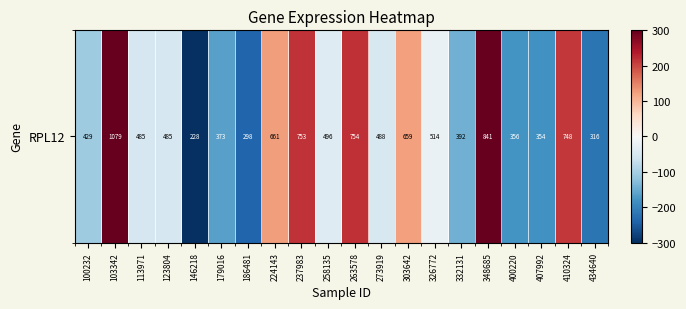

Reading left to right, extract all data points from this chart.

100232=-106.2	103342=543.6	113971=-50.5	123804=-50.1	146218=-307.7	179016=-162.7	186481=-237.4	224143=125.7	237983=217.2	258135=-39.8	263578=218.3	273919=-47.7	303642=123.7	326772=-21.0	332131=-143.0	348685=305.2	400220=-179.5	407992=-181.6	410324=213.1	434640=-219.6